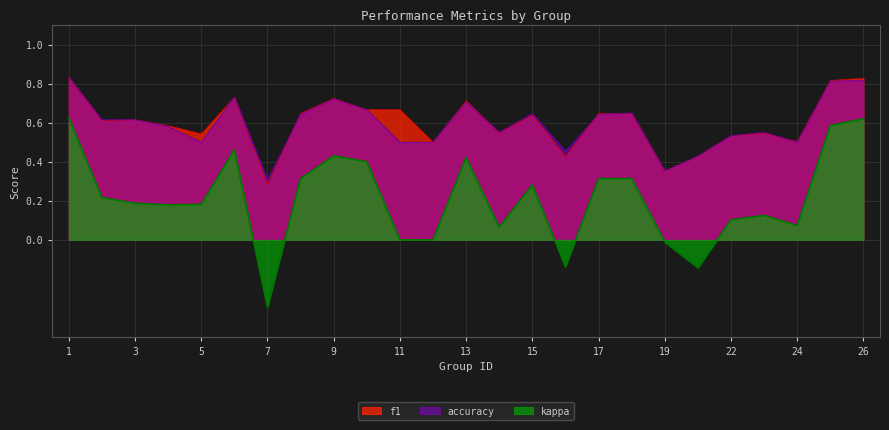

At which label does accuracy reach its peak?

1